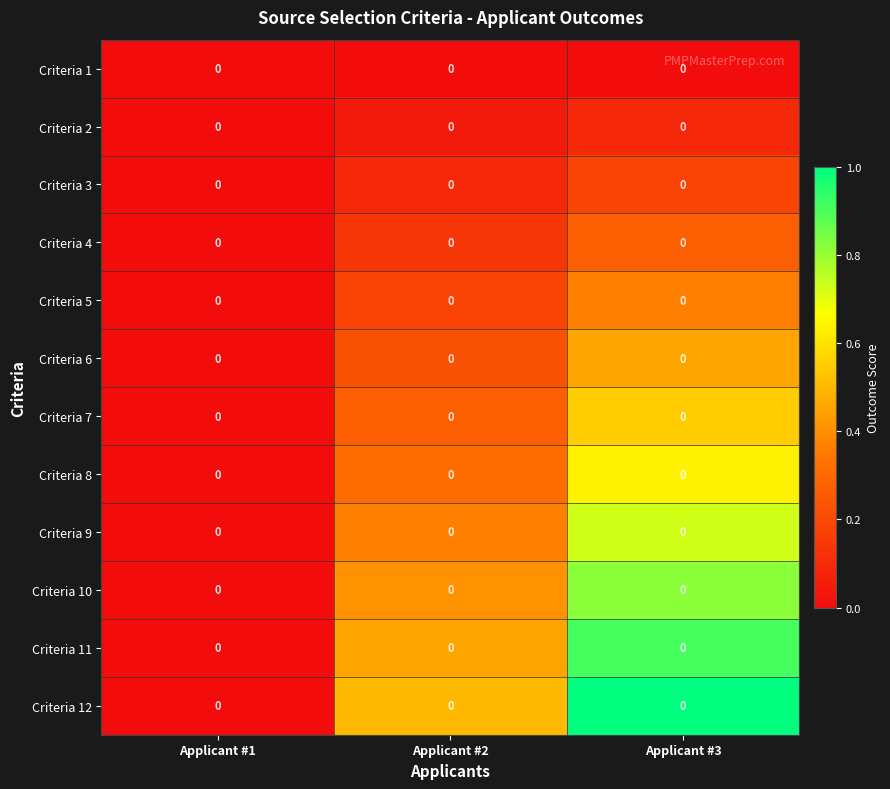

How many distinct data groups are displayed?

12